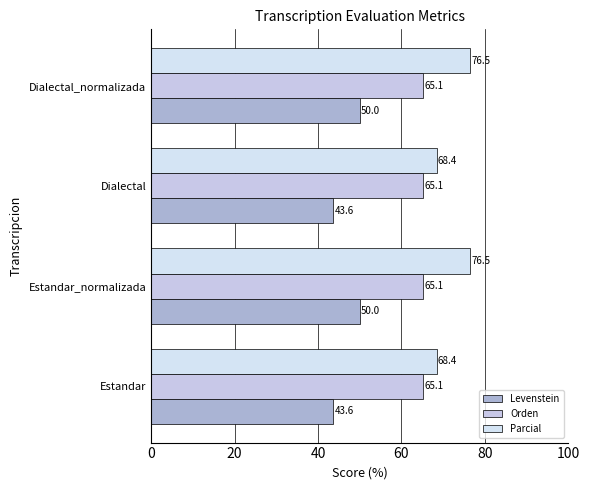

Which series has the widest spread of values?

Parcial